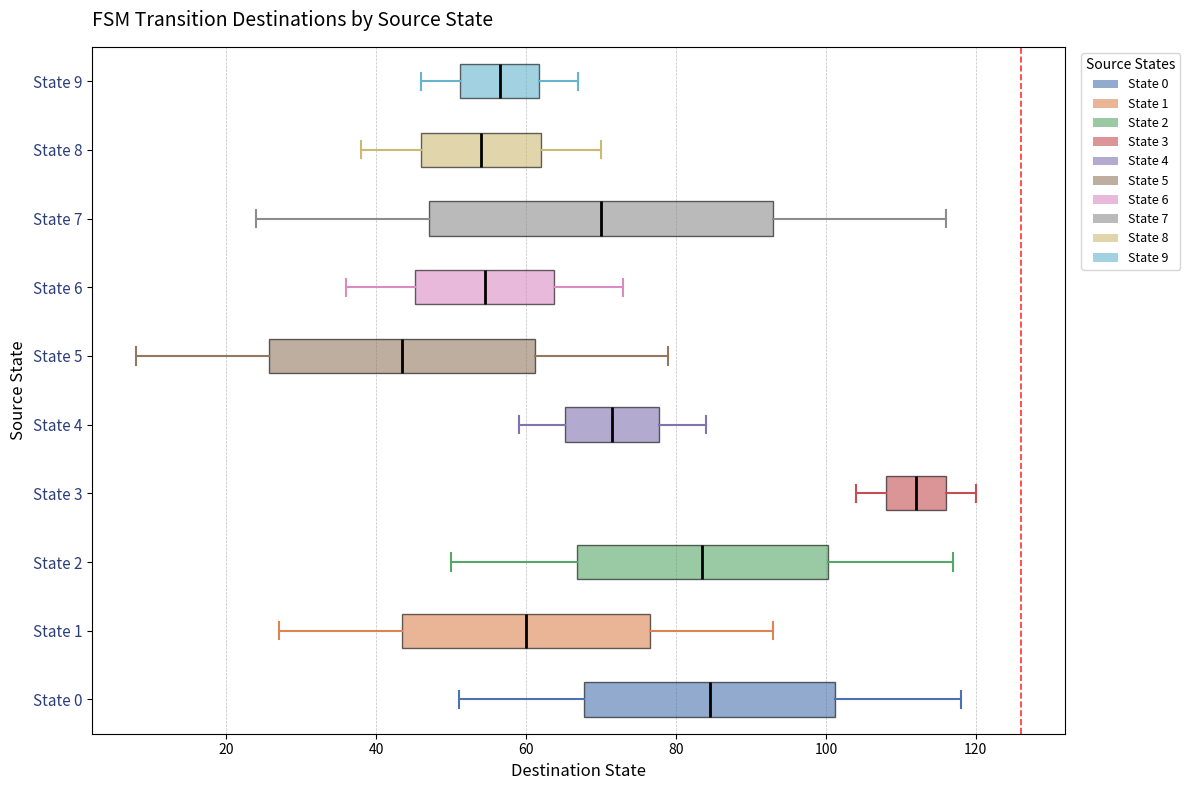

Which box has the furthest to the right median line?

State 3